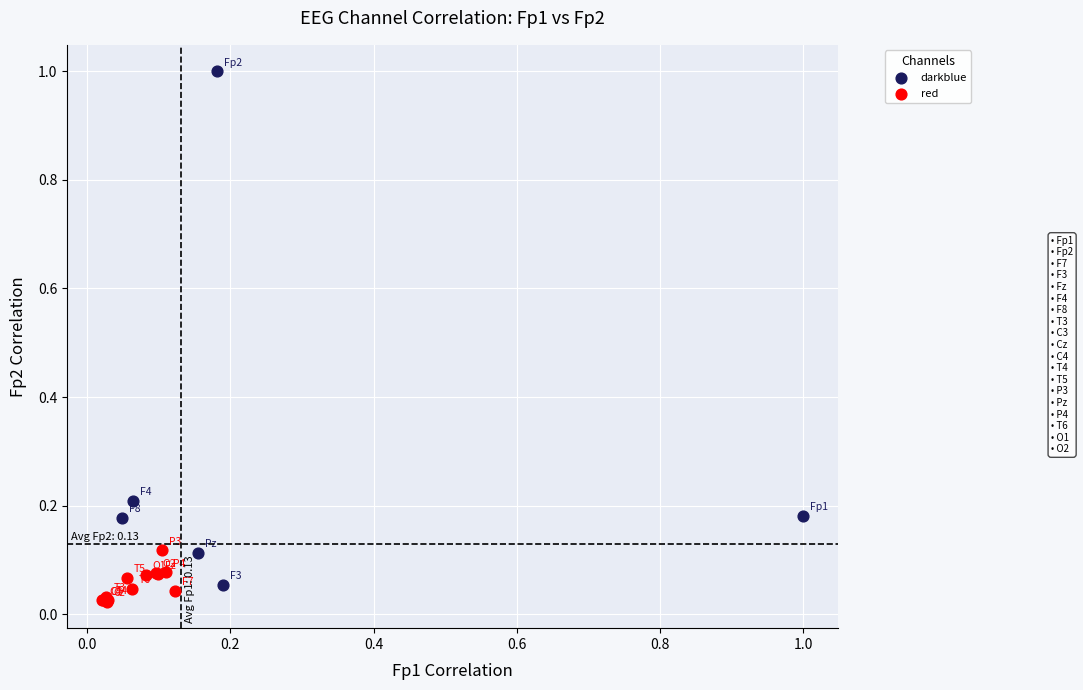

Which series reaches the maximum Y coordinate?

darkblue